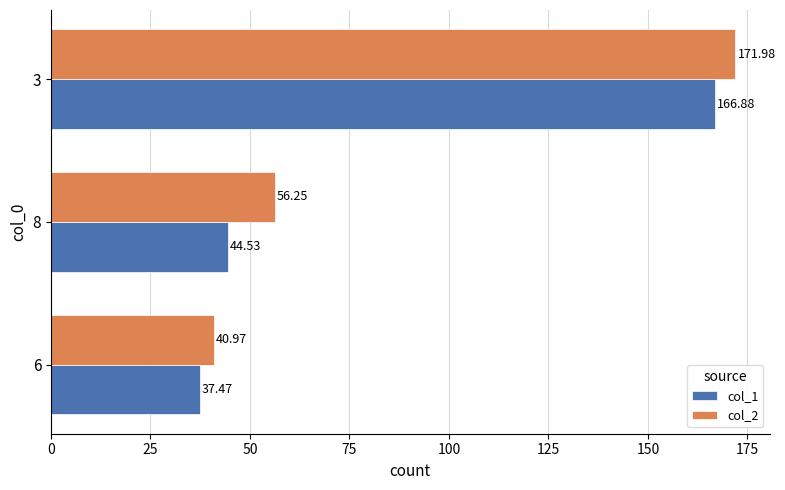

Which series has the widest spread of values?

col_2